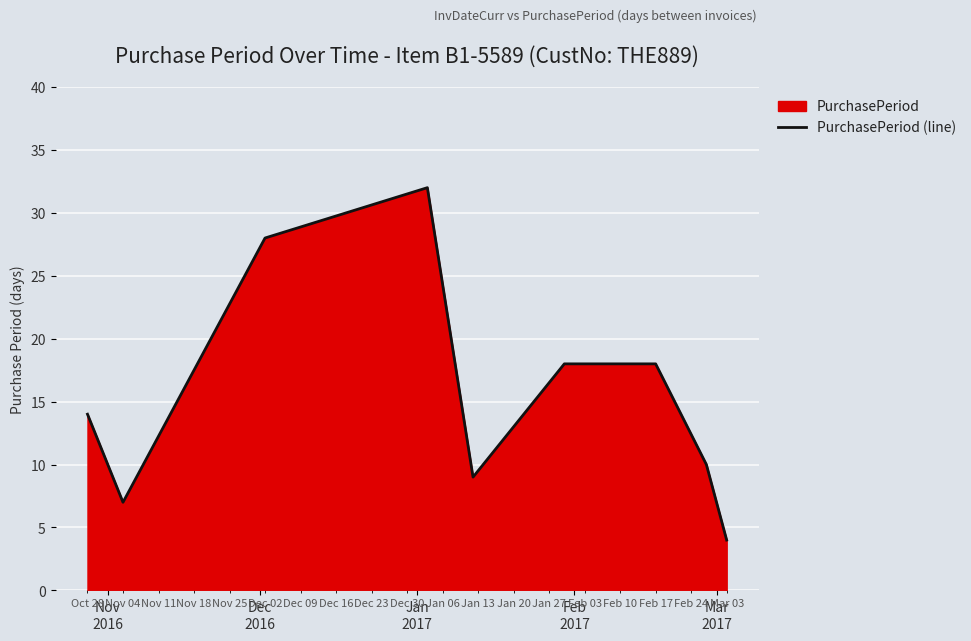

What is the greatest value displayed?

32